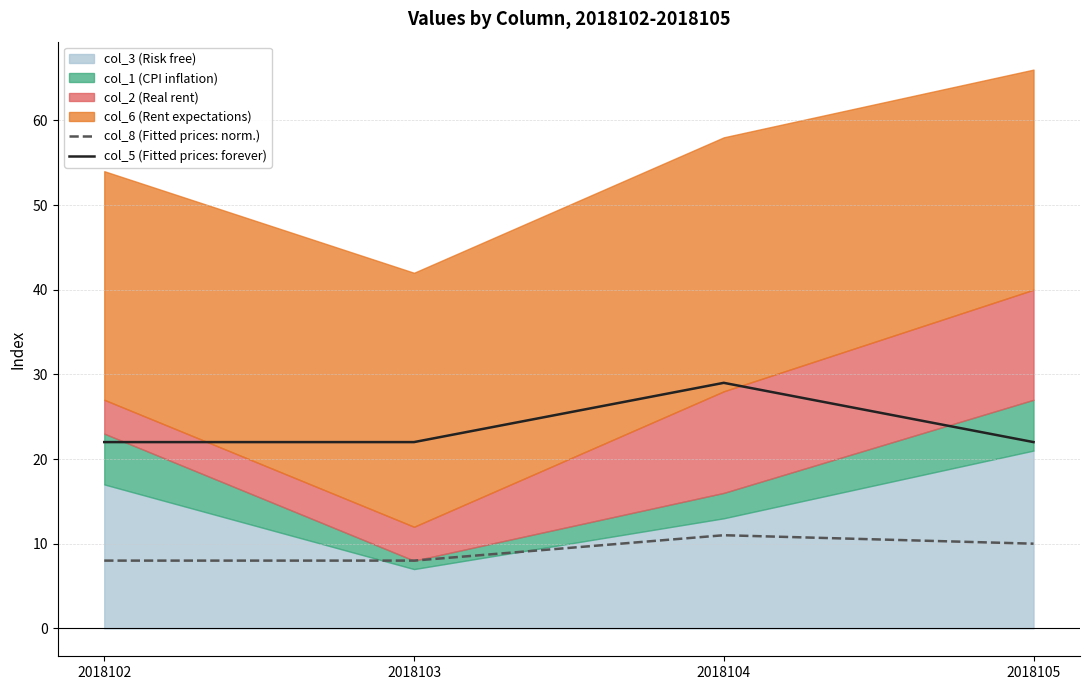

True or false: col_8 (Fitted prices: norm.) and col_5 (Fitted prices: forever) cross at least once.

False